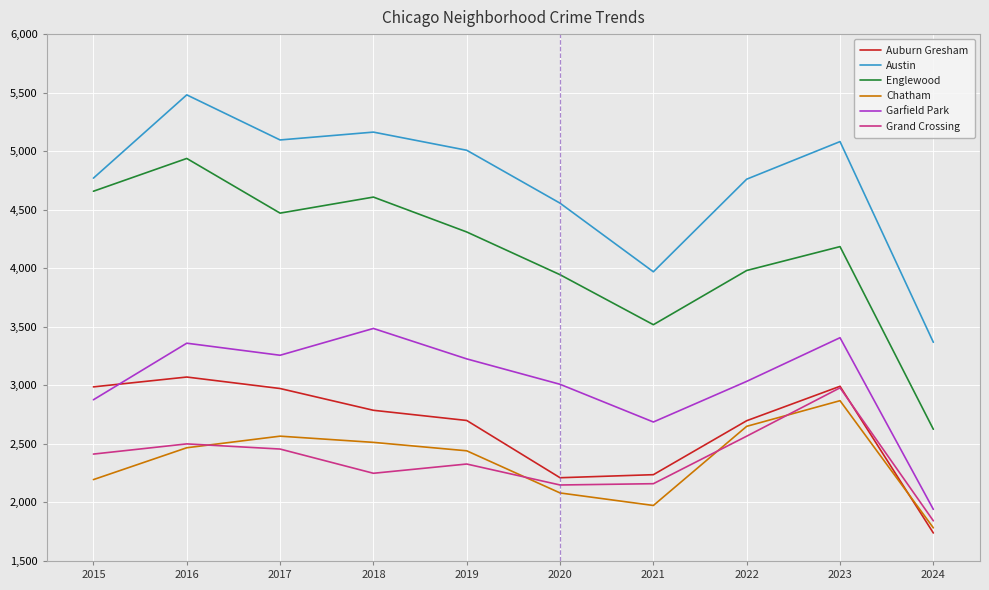

Which series has the largest total across all categories?

Austin